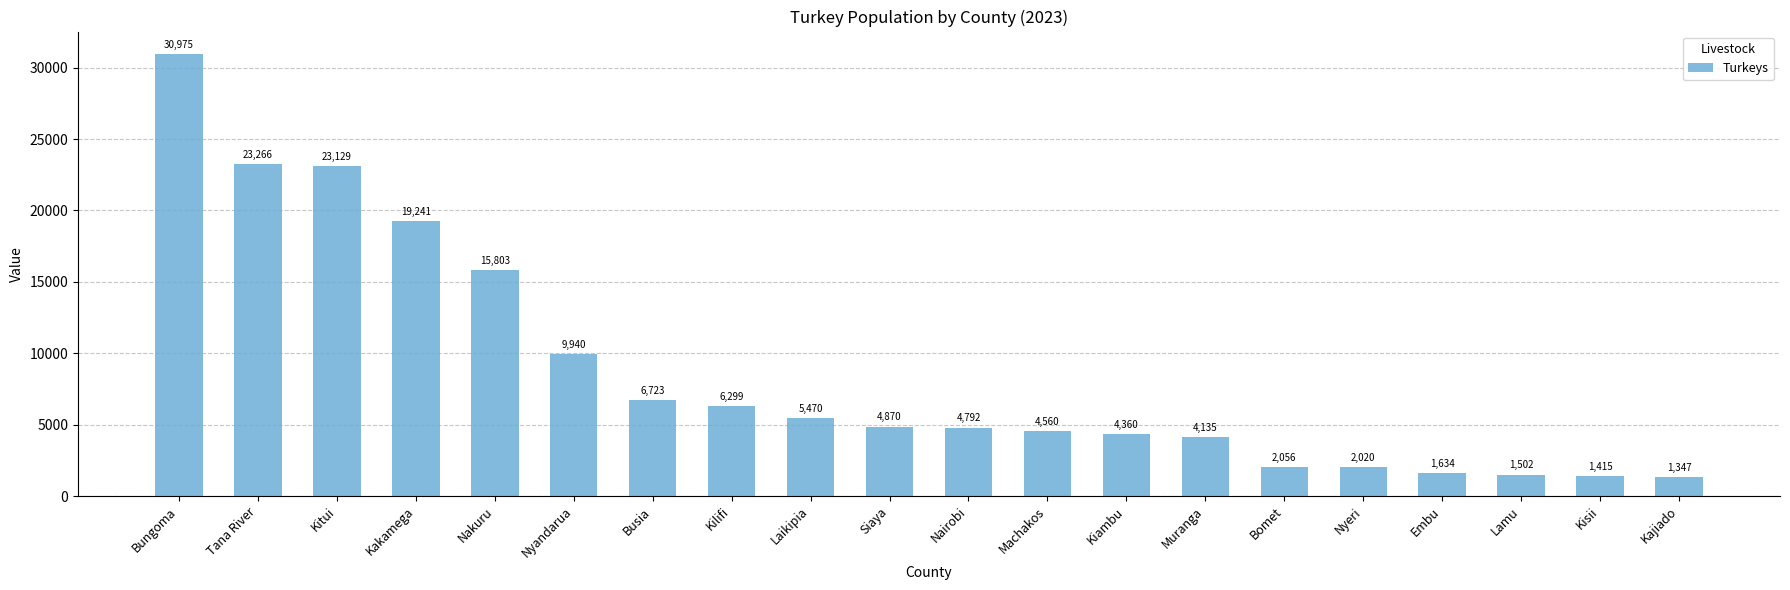

Reading left to right, what are all the values shown in this chart?

Bungoma=30975	Tana River=23266	Kitui=23129	Kakamega=19241	Nakuru=15803	Nyandarua=9940	Busia=6723	Kilifi=6299	Laikipia=5470	Siaya=4870	Nairobi=4792	Machakos=4560	Kiambu=4360	Muranga=4135	Bomet=2056	Nyeri=2020	Embu=1634	Lamu=1502	Kisii=1415	Kajiado=1347